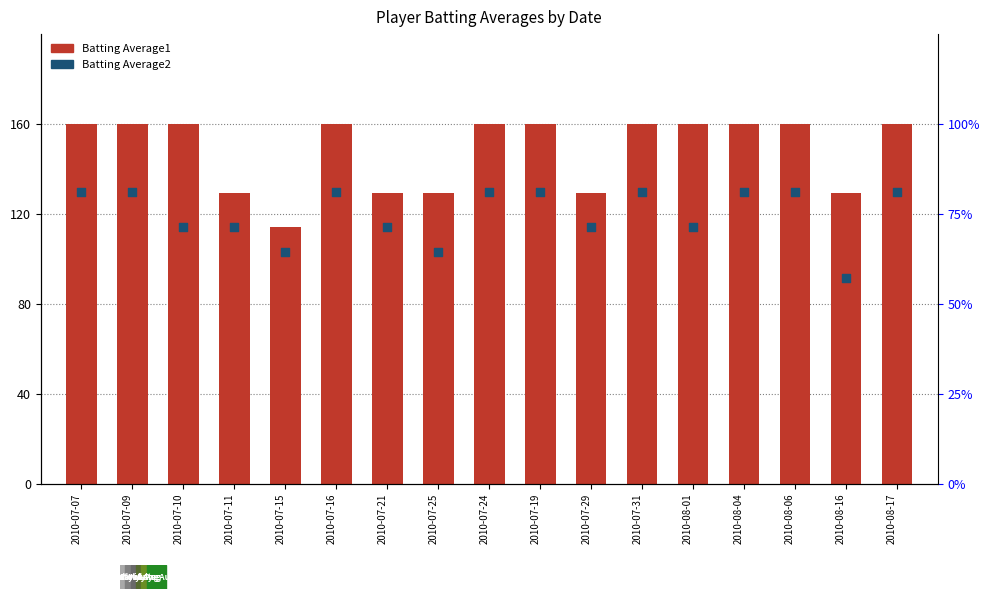

At how many categories does at least one series exceed 58?

17